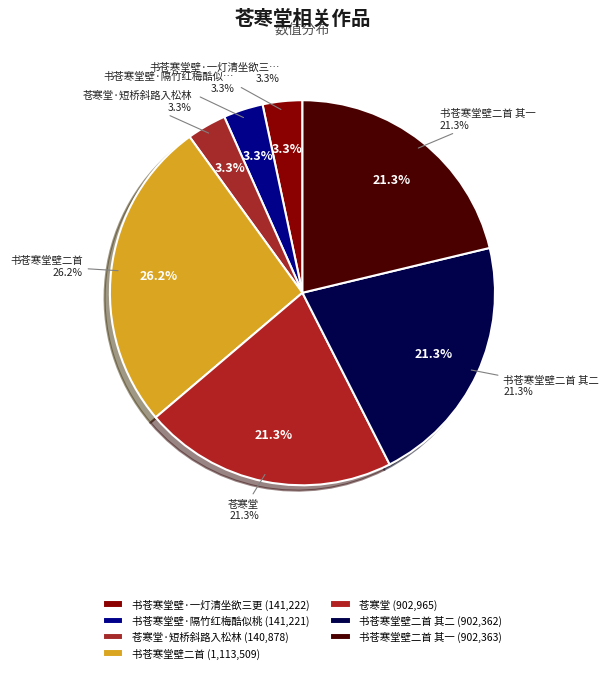

What is the largest slice in the pie chart?

书苍寒堂壁二首